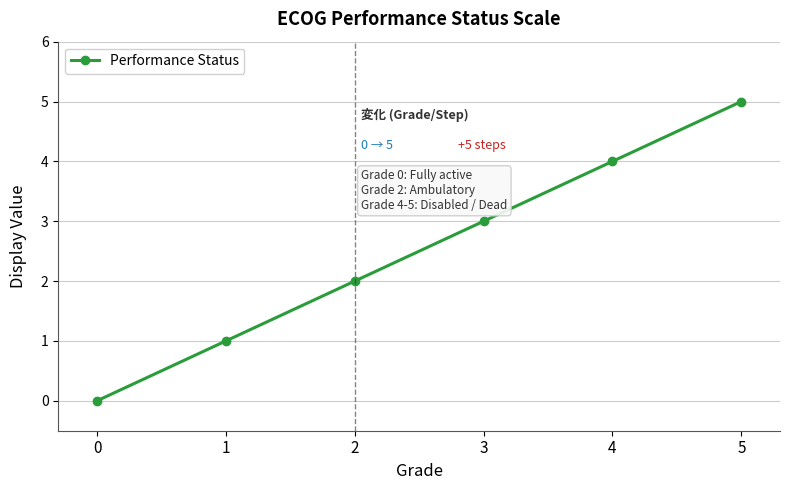

Reading left to right, list all the values displayed in this chart.

0=0	1=1	2=2	3=3	4=4	5=5